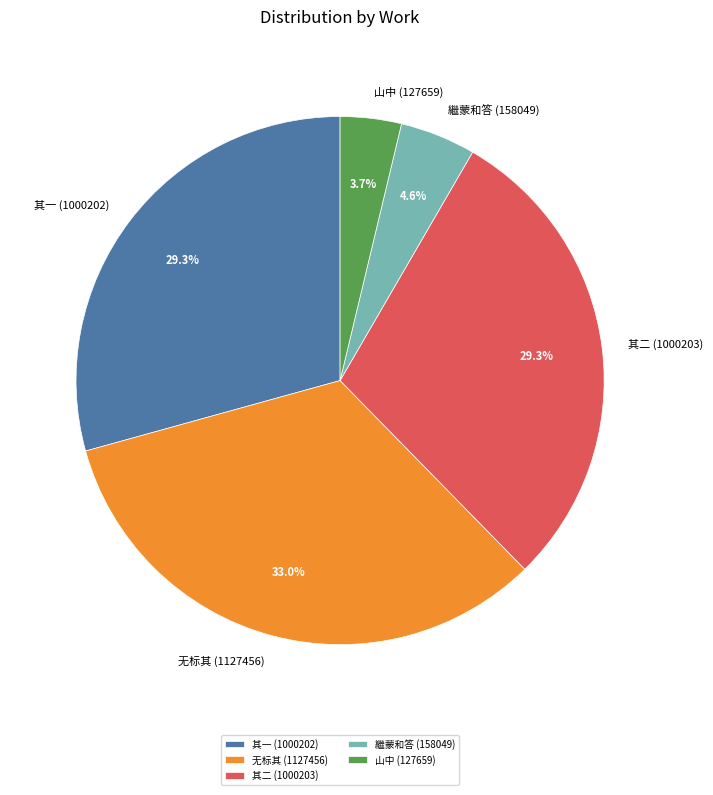

How many slices are in this pie chart?

5